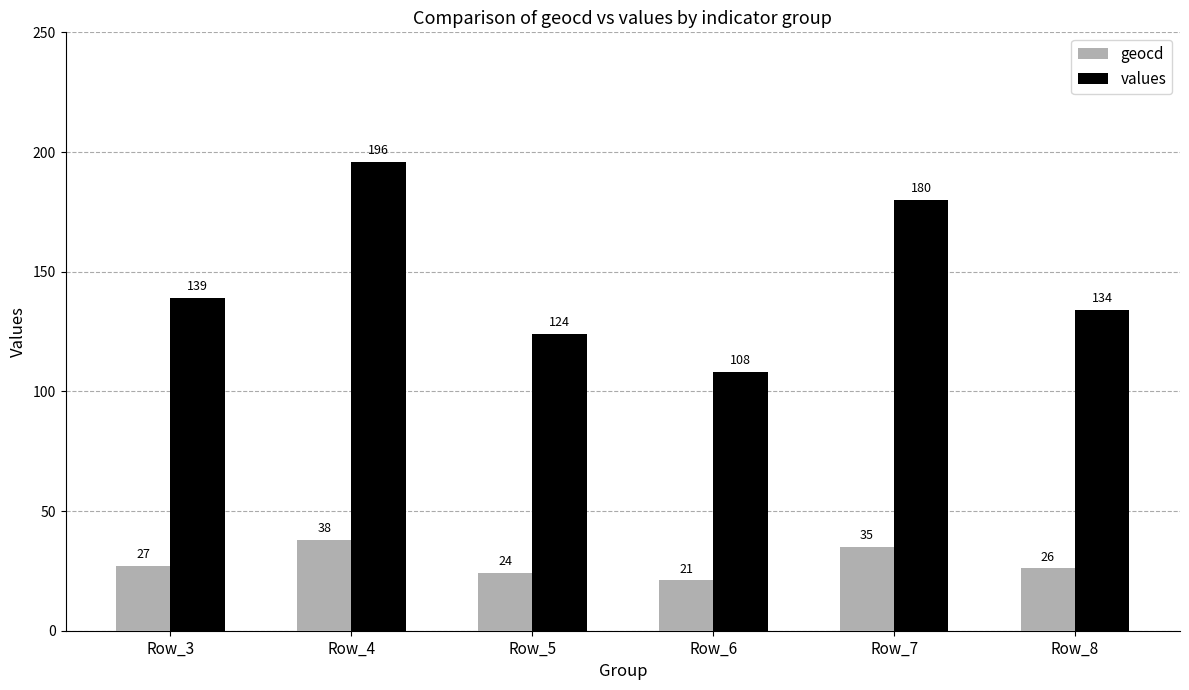

What is the total value across all series at Row_4?

234